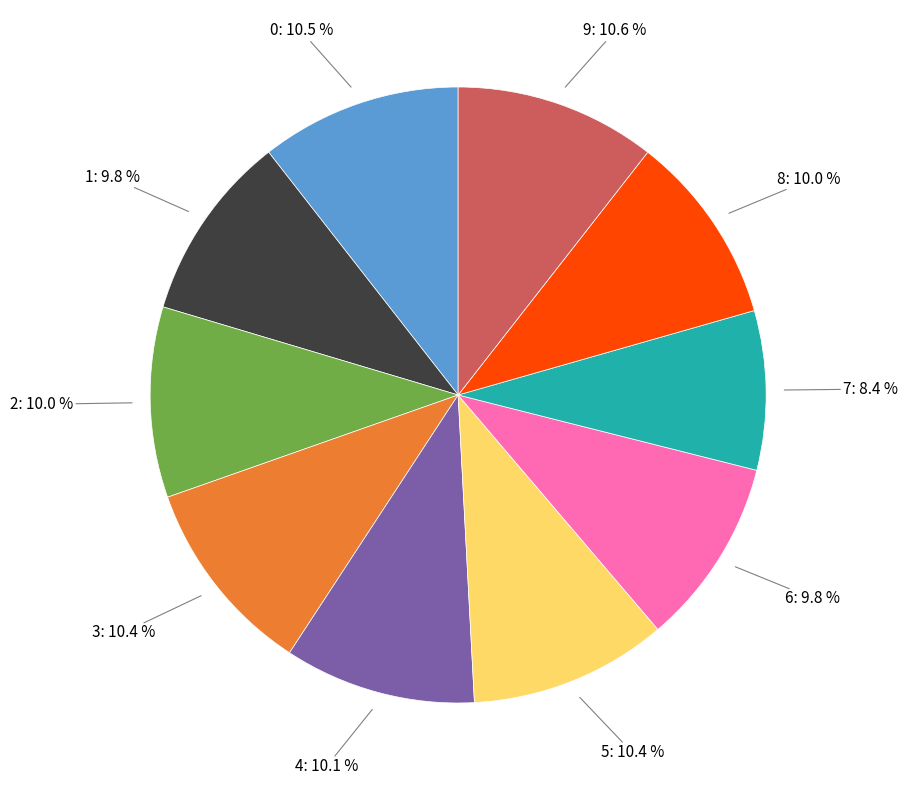

To the nearest percent, what portion does 4 represent?

10%